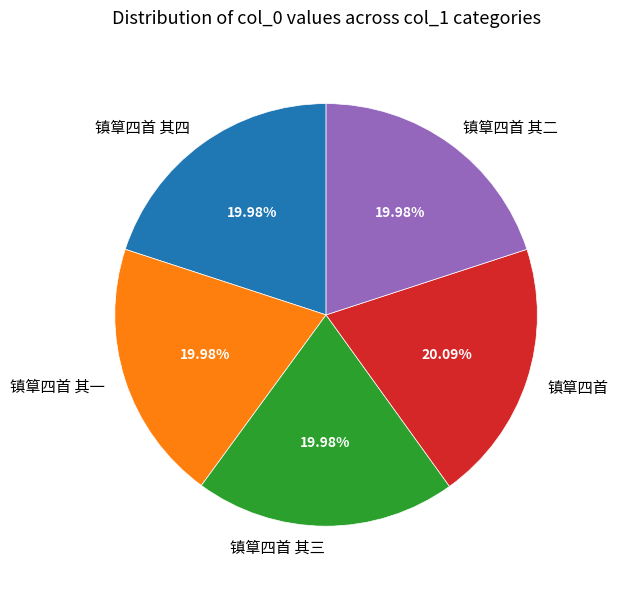

True or false: 镇筸四首 其一 accounts for 26% of the total.

False